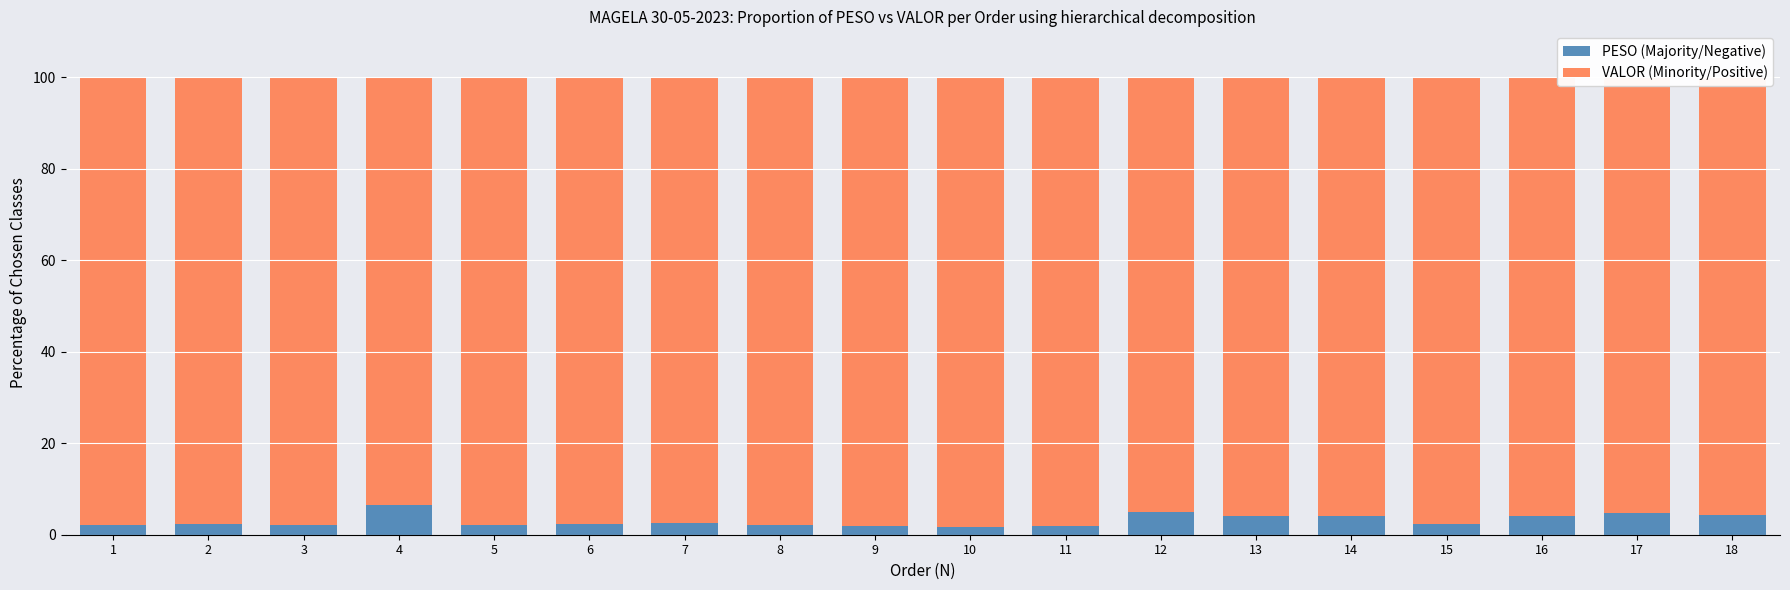

What is the maximum value for PESO (Majority/Negative)?

6.6